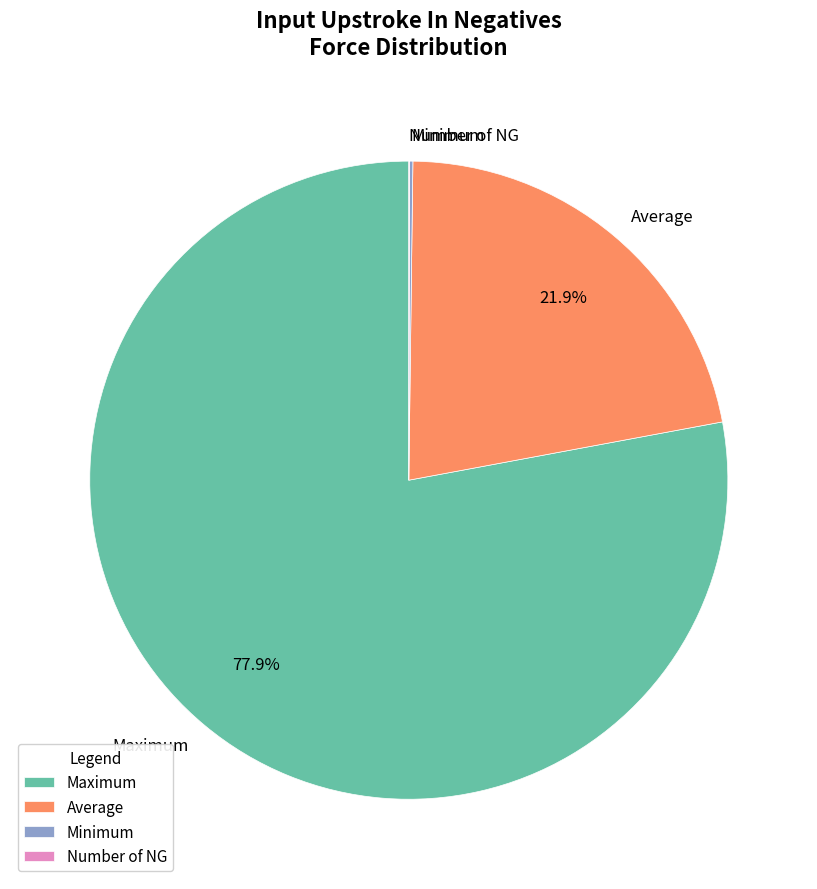

Between Average and Maximum, which is larger?

Maximum